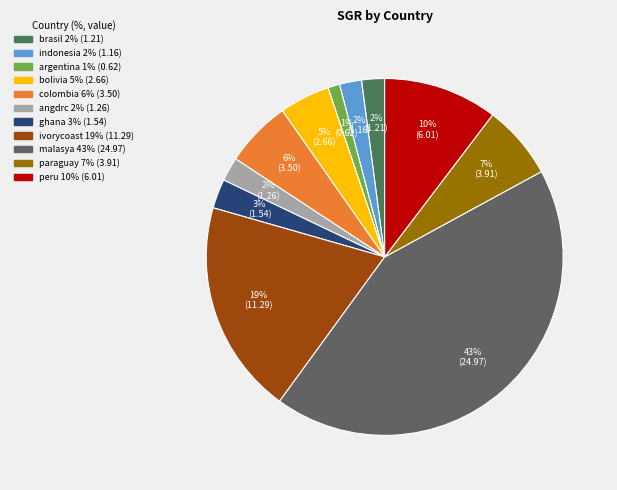

How many slices are in this pie chart?

11